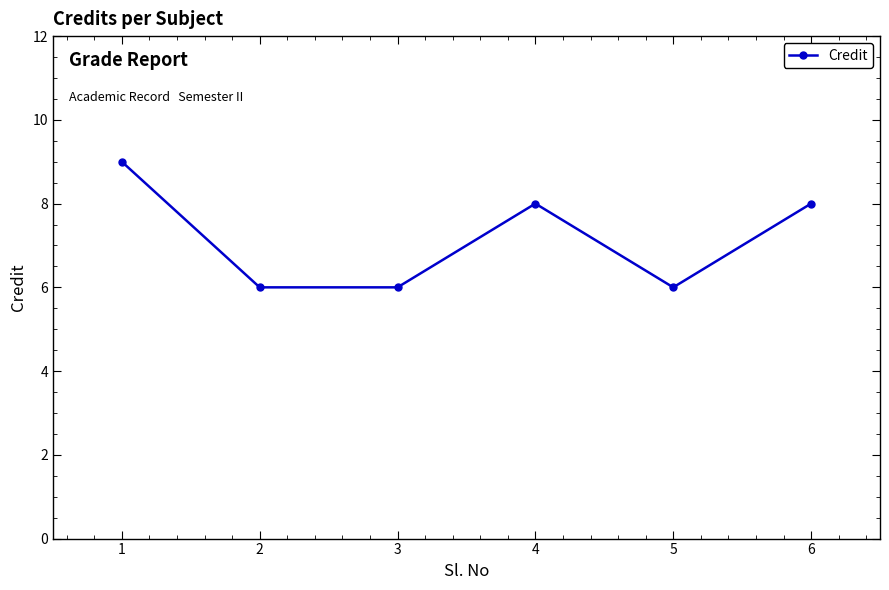

Reading left to right, extract all data points from this chart.

9	6	6	8	6	8